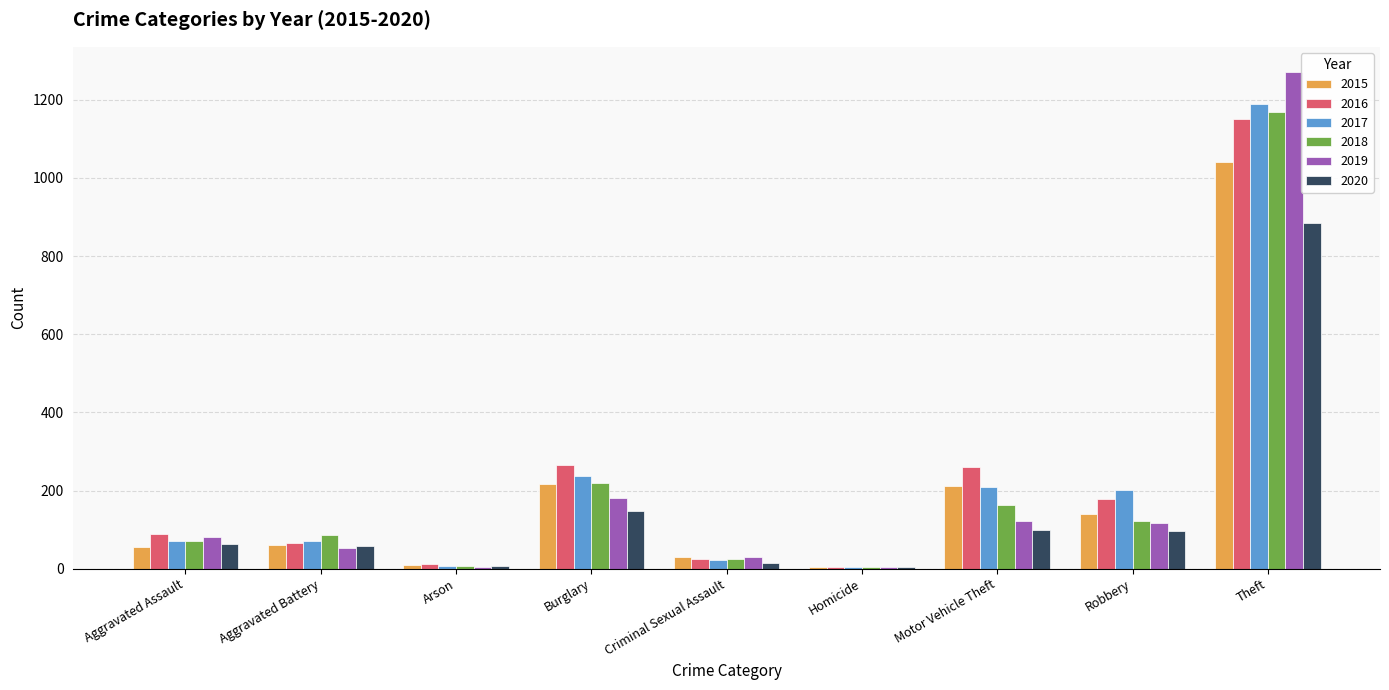

True or false: 2019 has a value of 138 at Aggravated Assault.

False